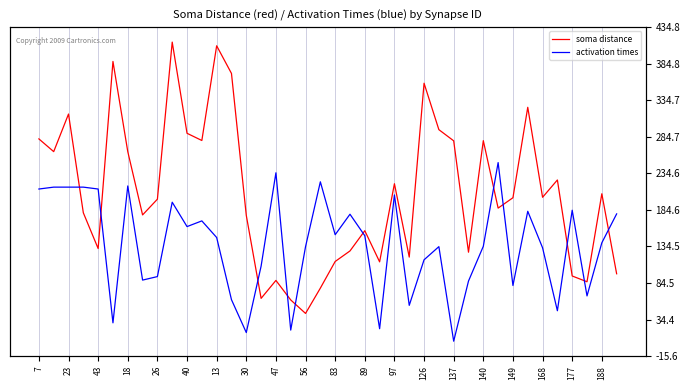

What is the label of the 11th point from the right?

29